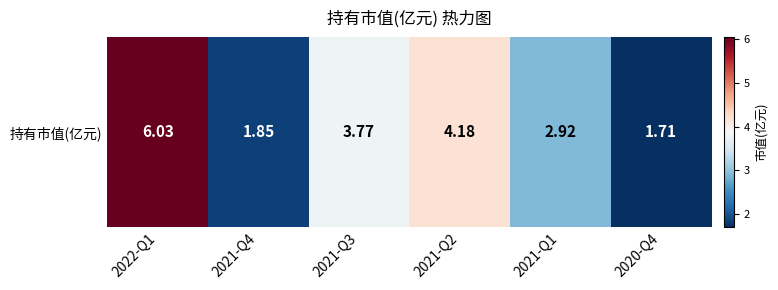

Rank the categories by value from lowest to highest.

2020-Q4, 2021-Q4, 2021-Q1, 2021-Q3, 2021-Q2, 2022-Q1